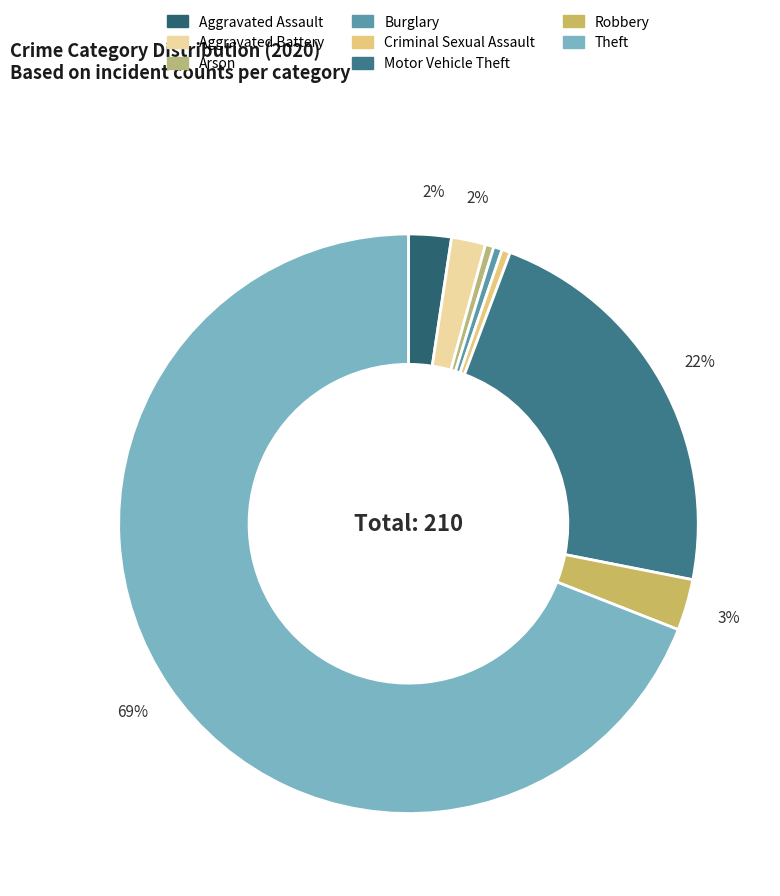

Approximately how many times larger is the value at Robbery compared to Criminal Sexual Assault?

6.0